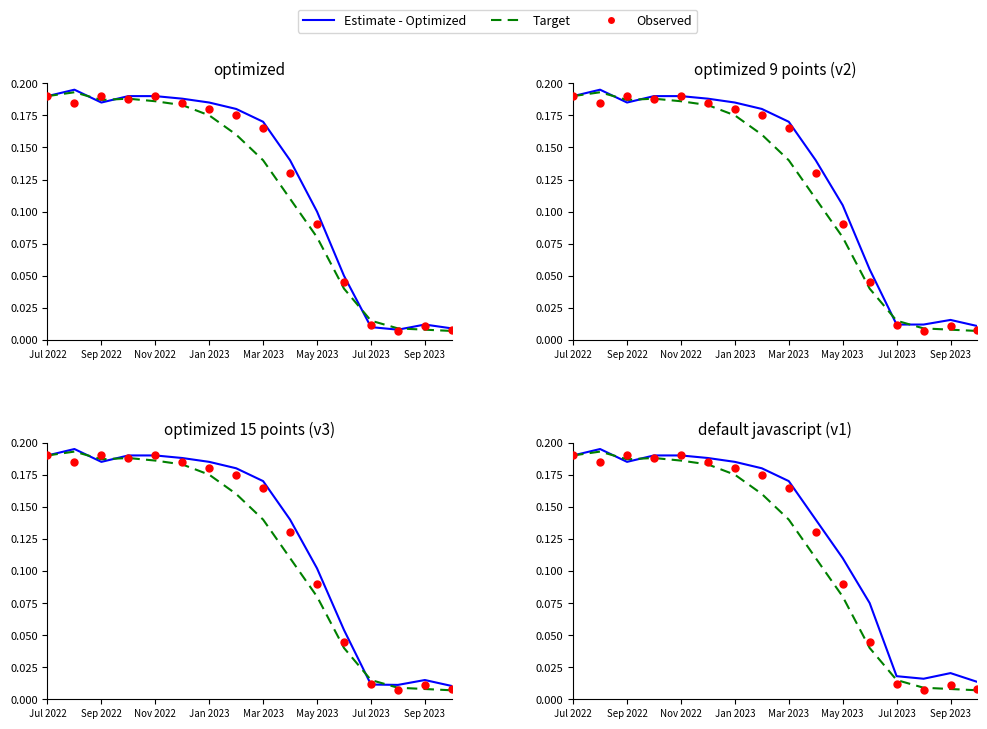

Is the value of Target at 8 greater than the value of Estimate - Optimized at 11?

Yes